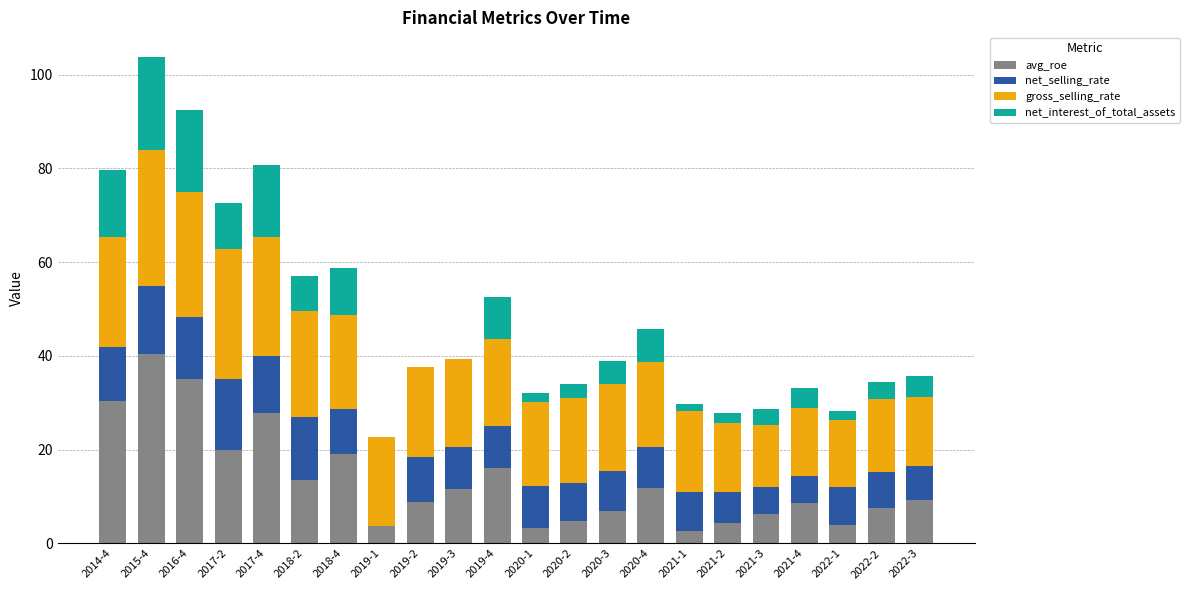

What is the total value across all series at 2020-3?

38.9